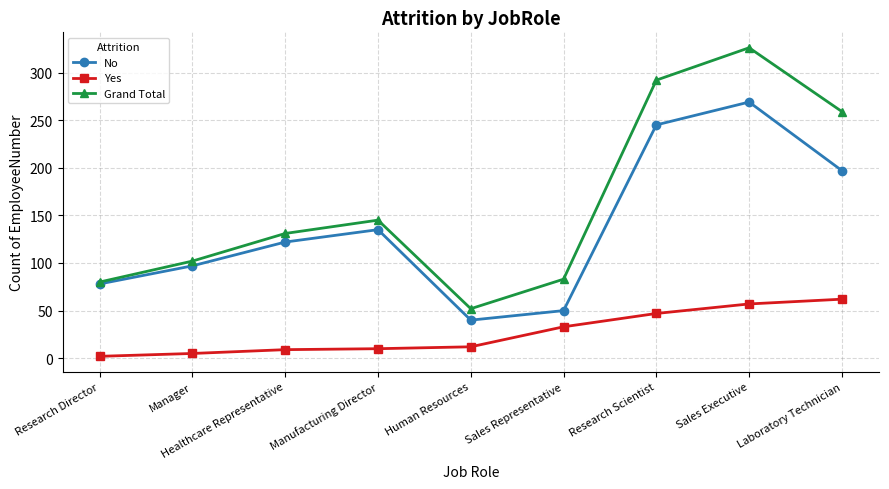

How many lines are shown in the chart?

3